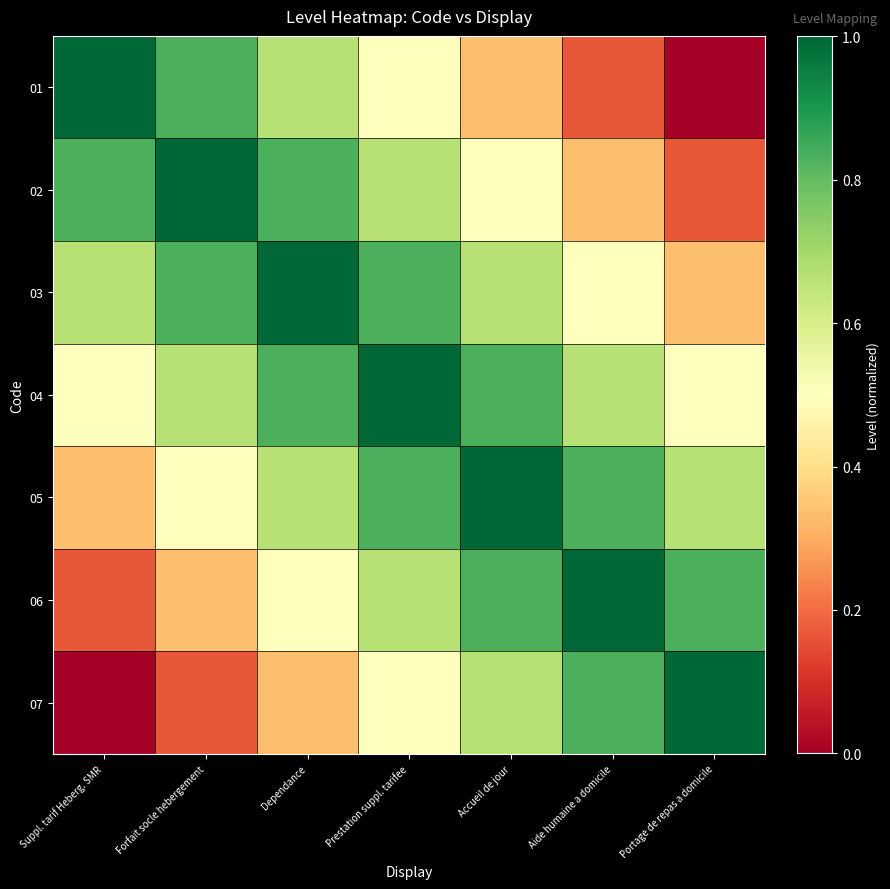

What is the total value across all series at Forfait socle hebergement?

4.3